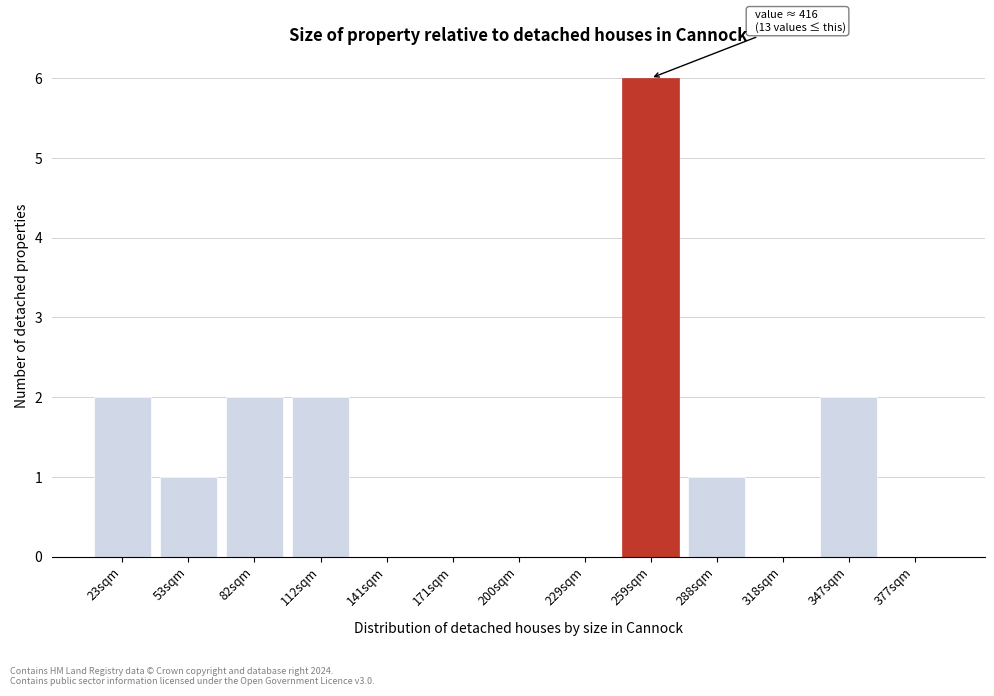

Reading left to right, transcribe all the data shown in this chart.

23sqm=2	53sqm=1	82sqm=2	112sqm=2	141sqm=0	171sqm=0	200sqm=0	229sqm=0	259sqm=6	288sqm=1	318sqm=0	347sqm=2	377sqm=0